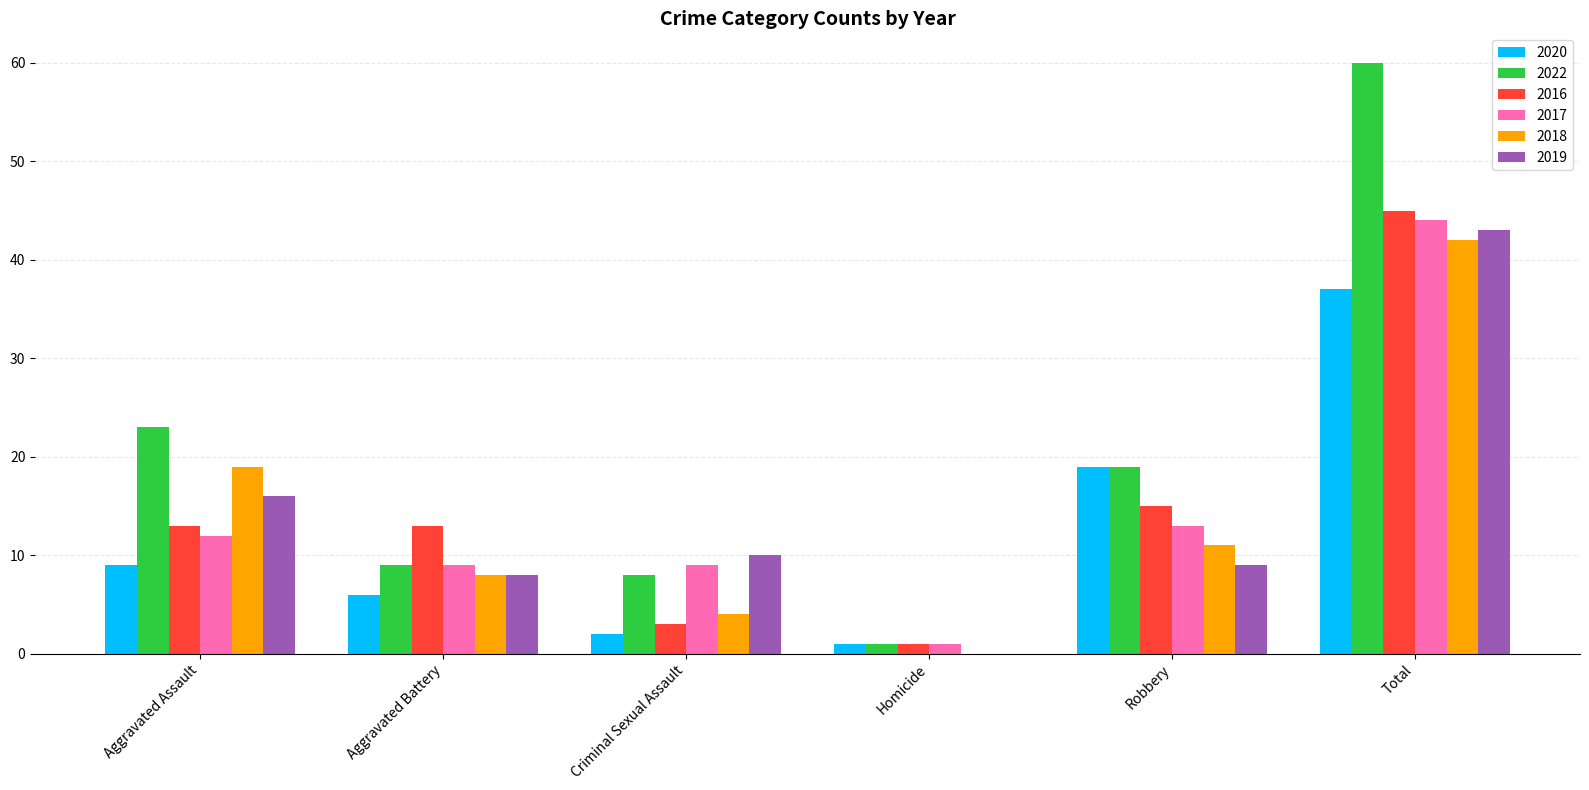

What is the maximum value shown in the chart?

60